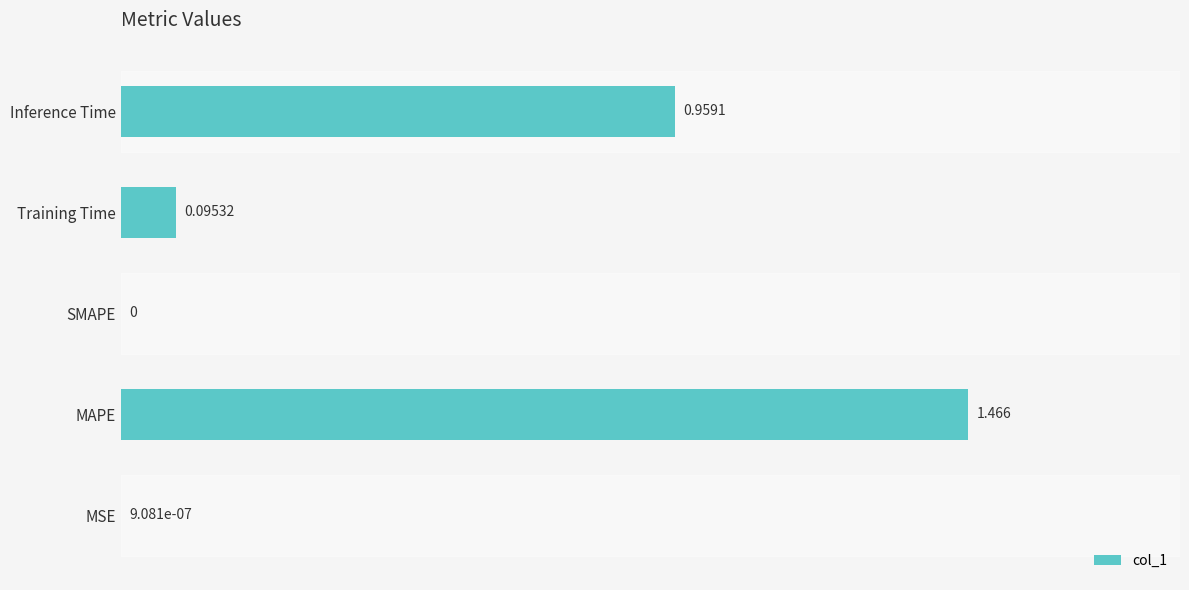

Which category has the highest value across all series?

MAPE